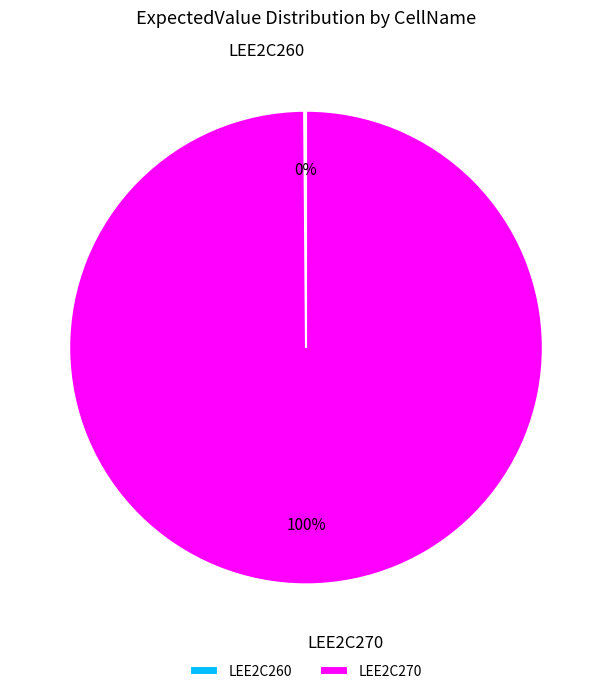

Which slice is the largest?

LEE2C270